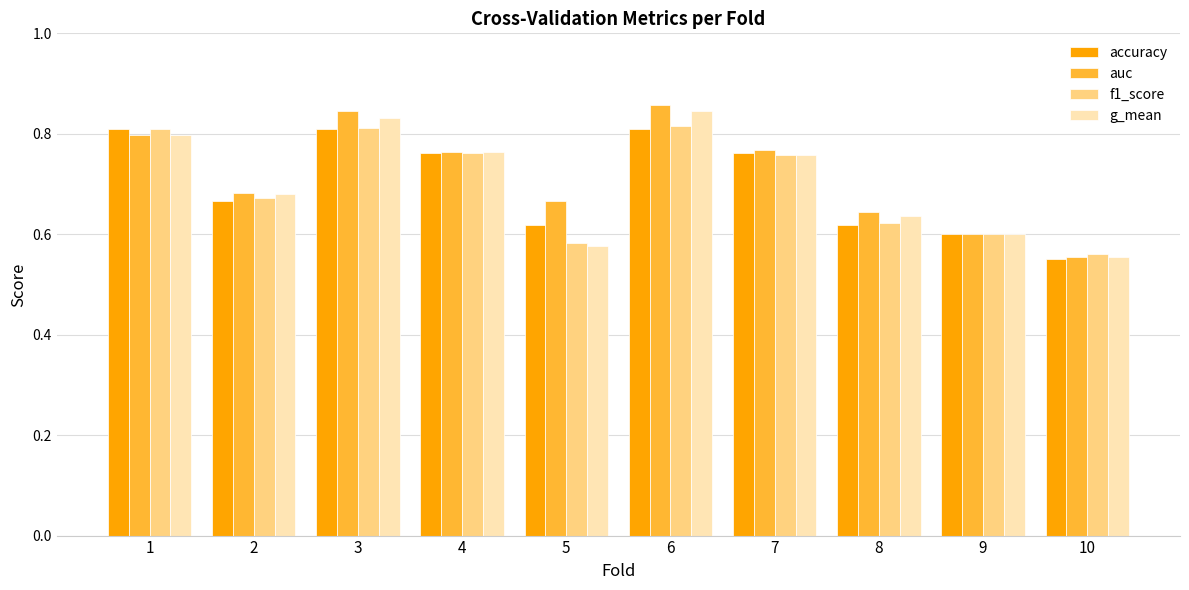

Which series changed the most between 3 and 9?

auc